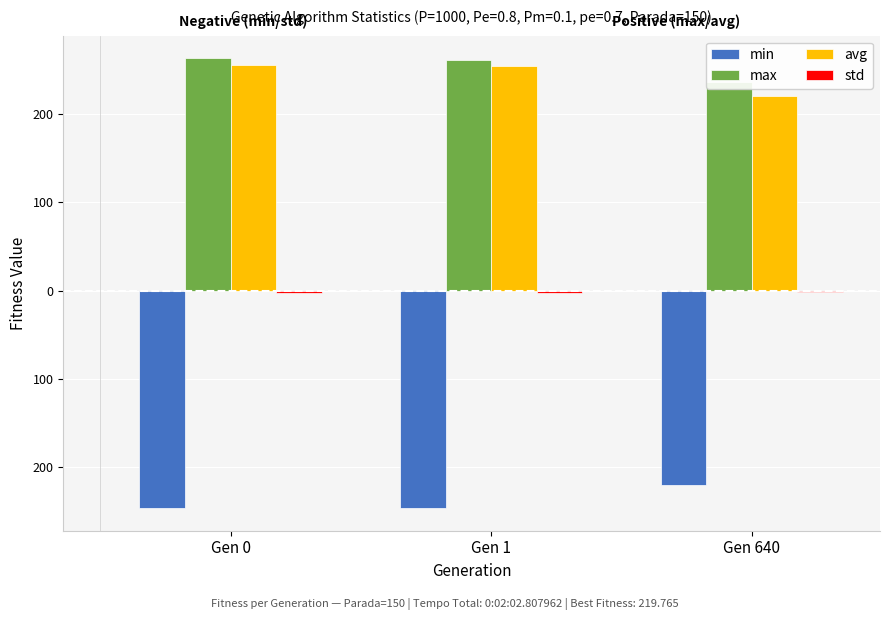

What is the sum of the min values at Gen 0 and Gen 1?

-491.9